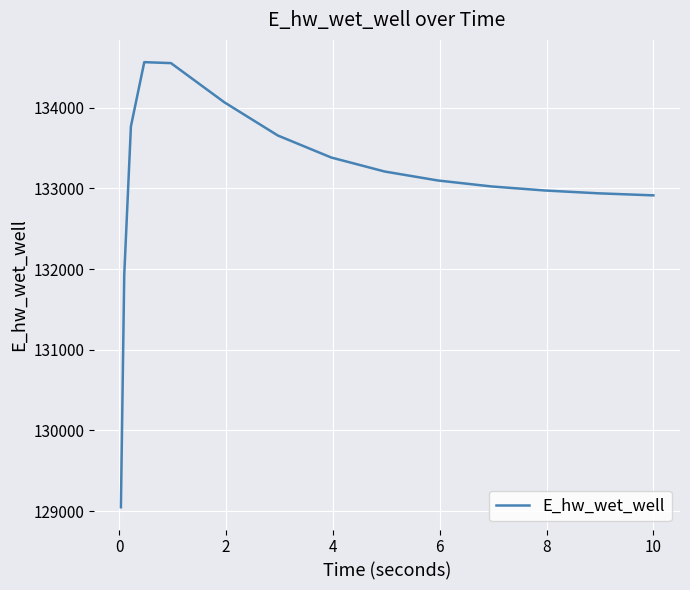

What is the difference between the maximum and minimum values?

5518.8